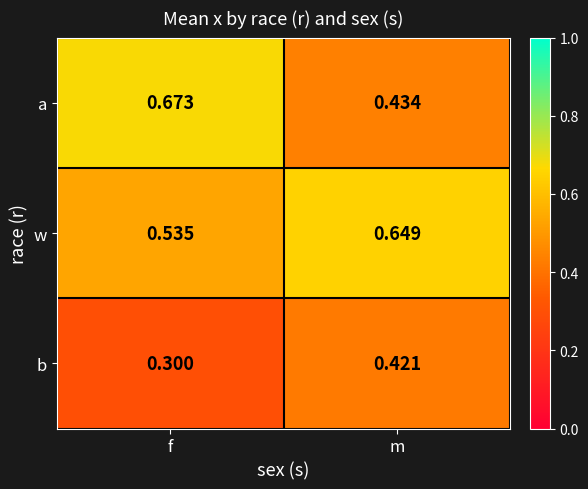

At which label is a closest to 0?

m